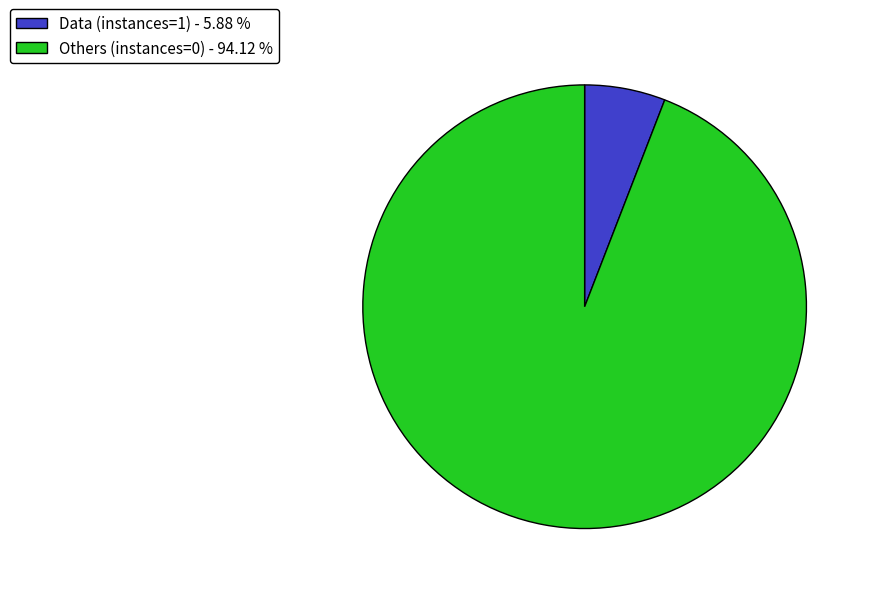

Is there any slice that represents more than half of the pie?

Yes